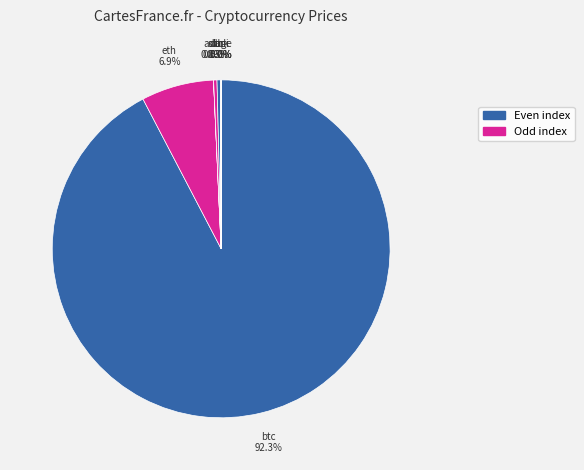

What is the ratio of the value at ltc to the value at sol?

1.0